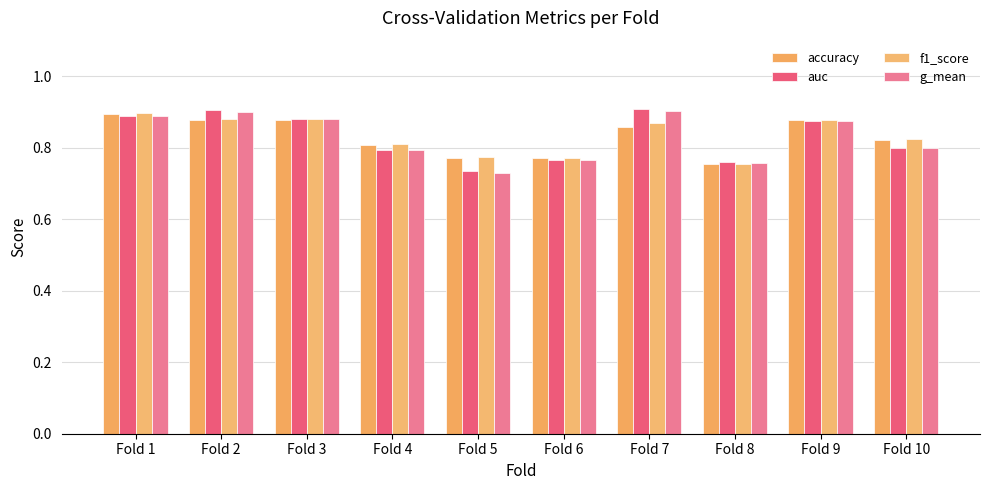

What is the value of the f1_score bar at the 1st from the left?

0.9